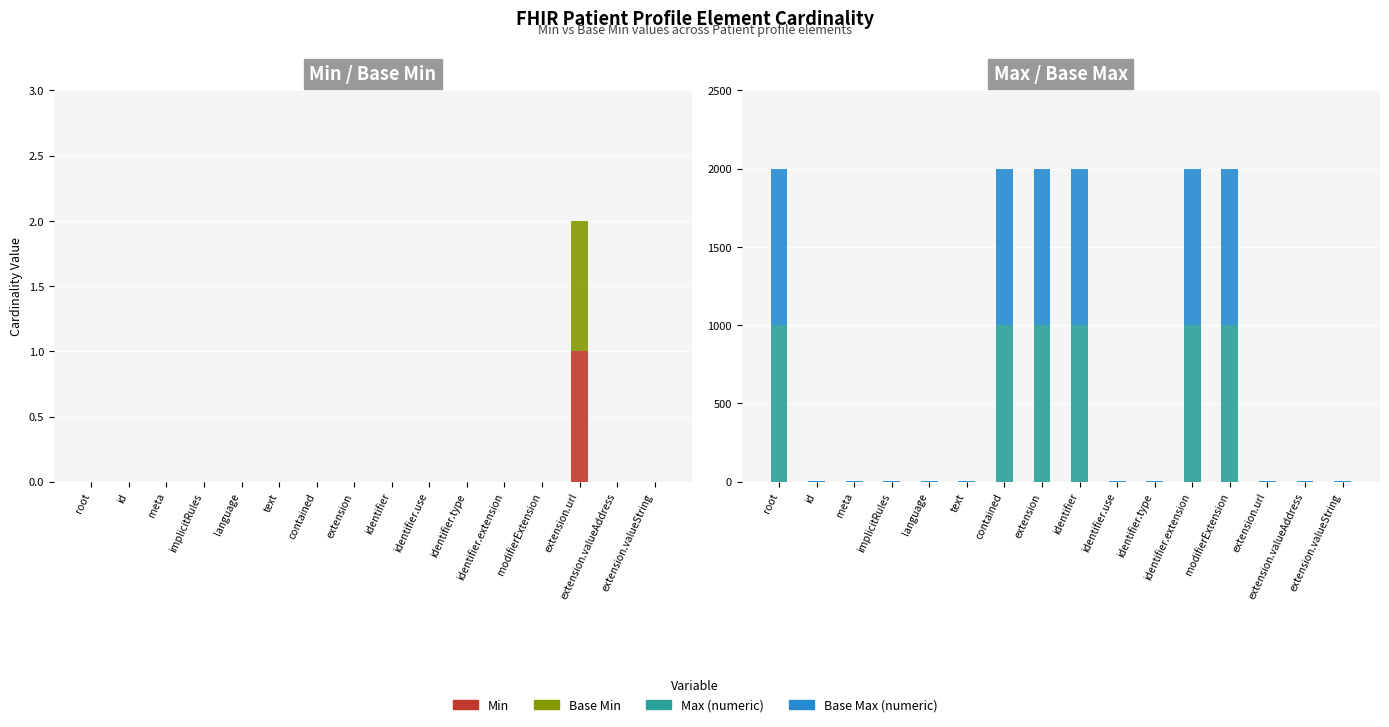

What are all the series names shown in the legend?

Min, Base Min, Max (numeric), Base Max (numeric)